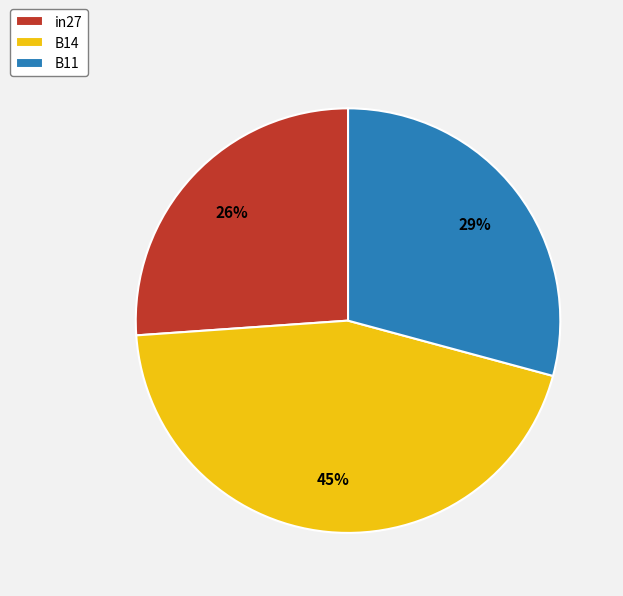

How many slices are in this pie chart?

3